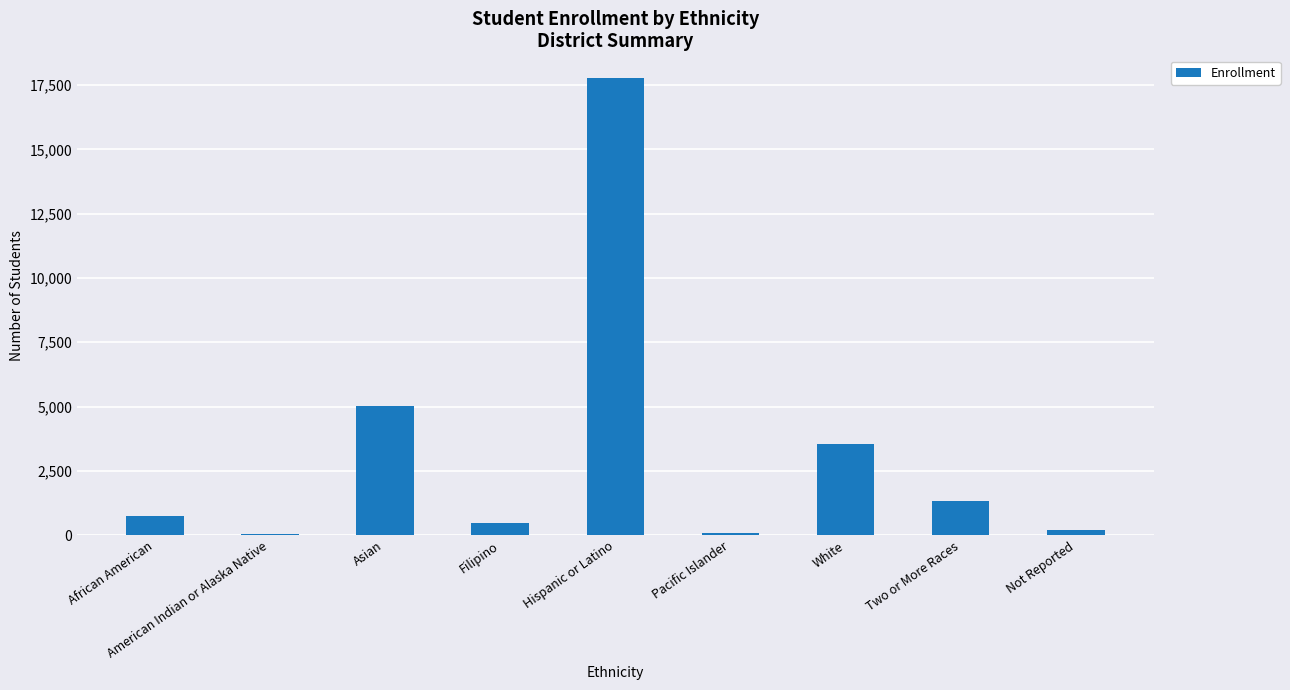

Is it true that the value at African American is 749?

True